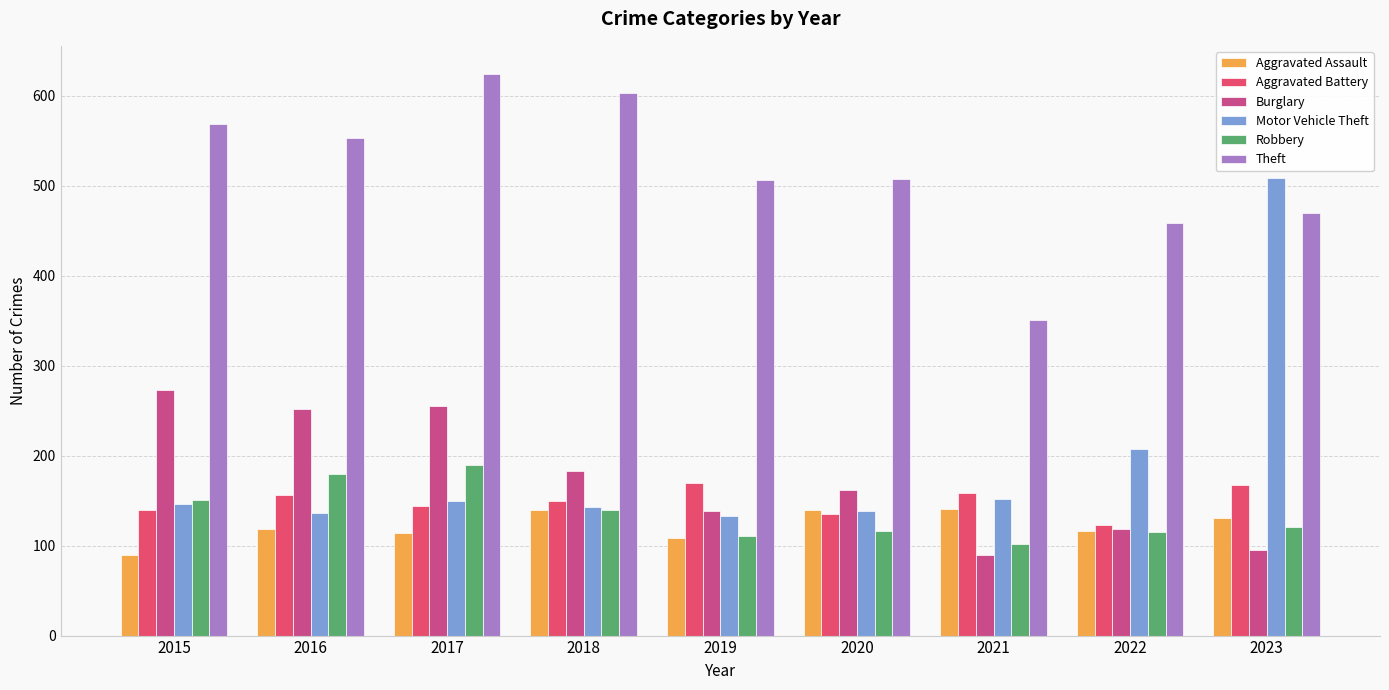

What is the total value across all series at 2022?

1137